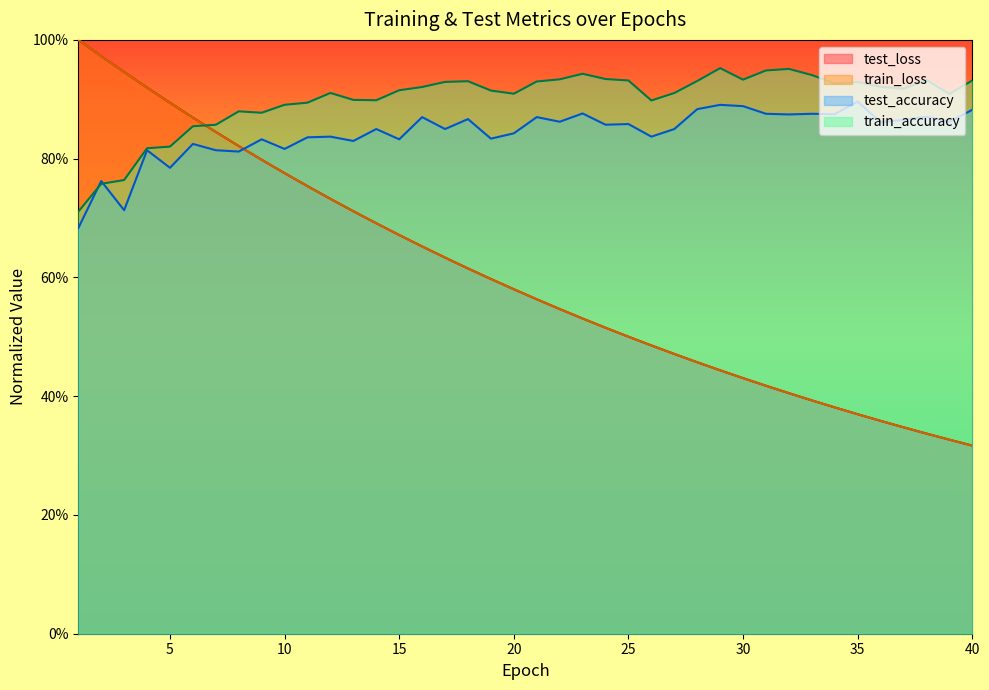

Between 17 and 34, which series saw the biggest shift?

test_loss